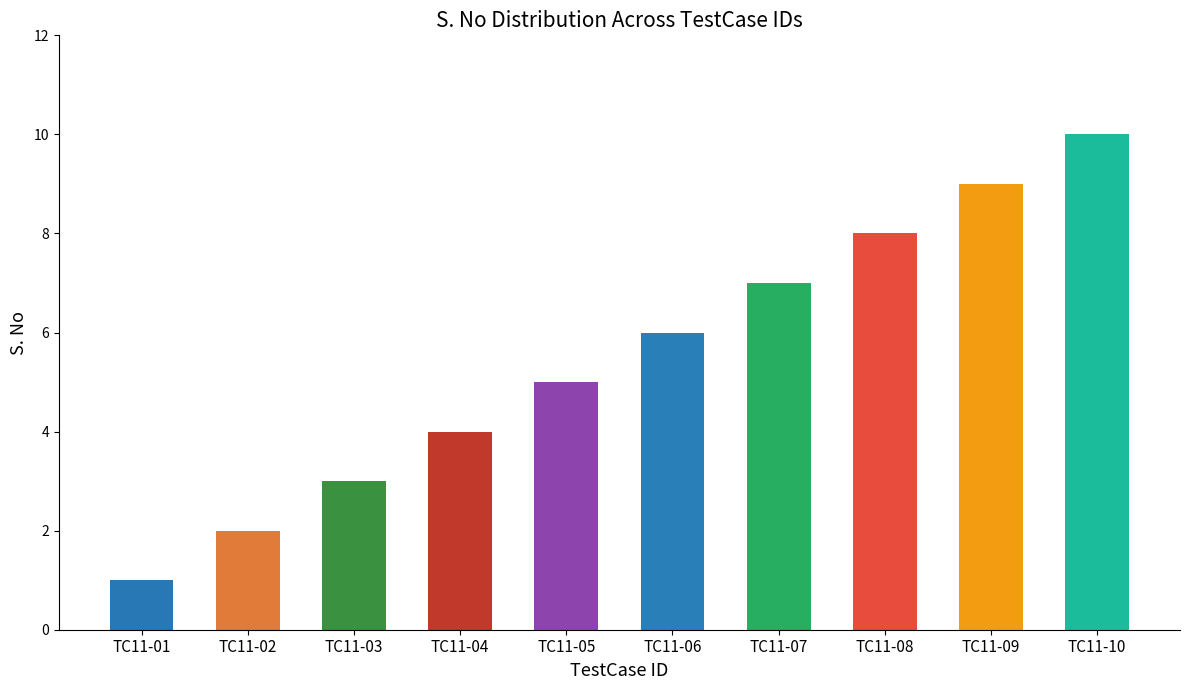

What is the difference between the values at TC11-08 and TC11-01?

7